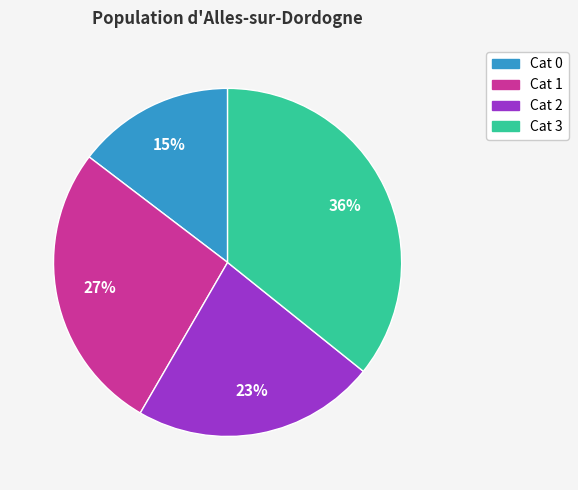

To the nearest percent, what is the average slice percentage?

25%